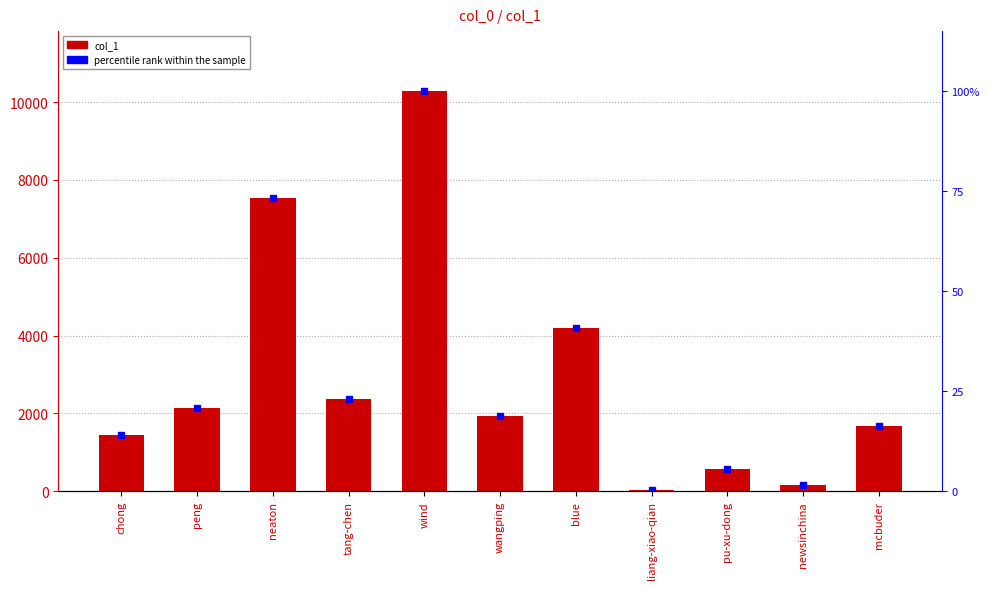

What is the difference between the col_1 values at wangping and mcbuder?

259.0